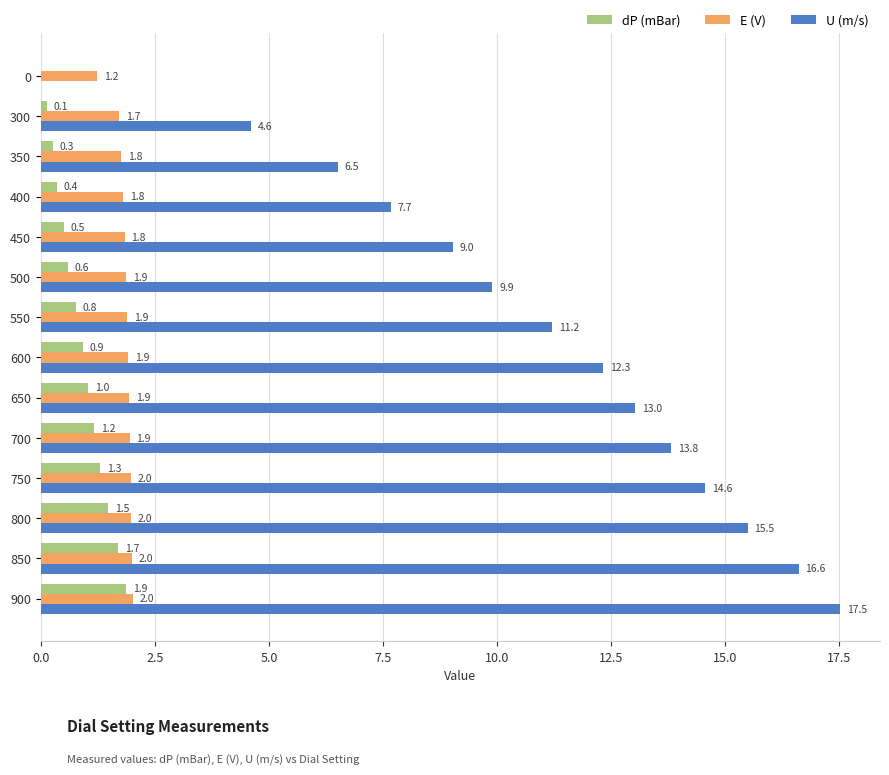

The U (m/s) series shows 5.3 at 400. True or false?

False